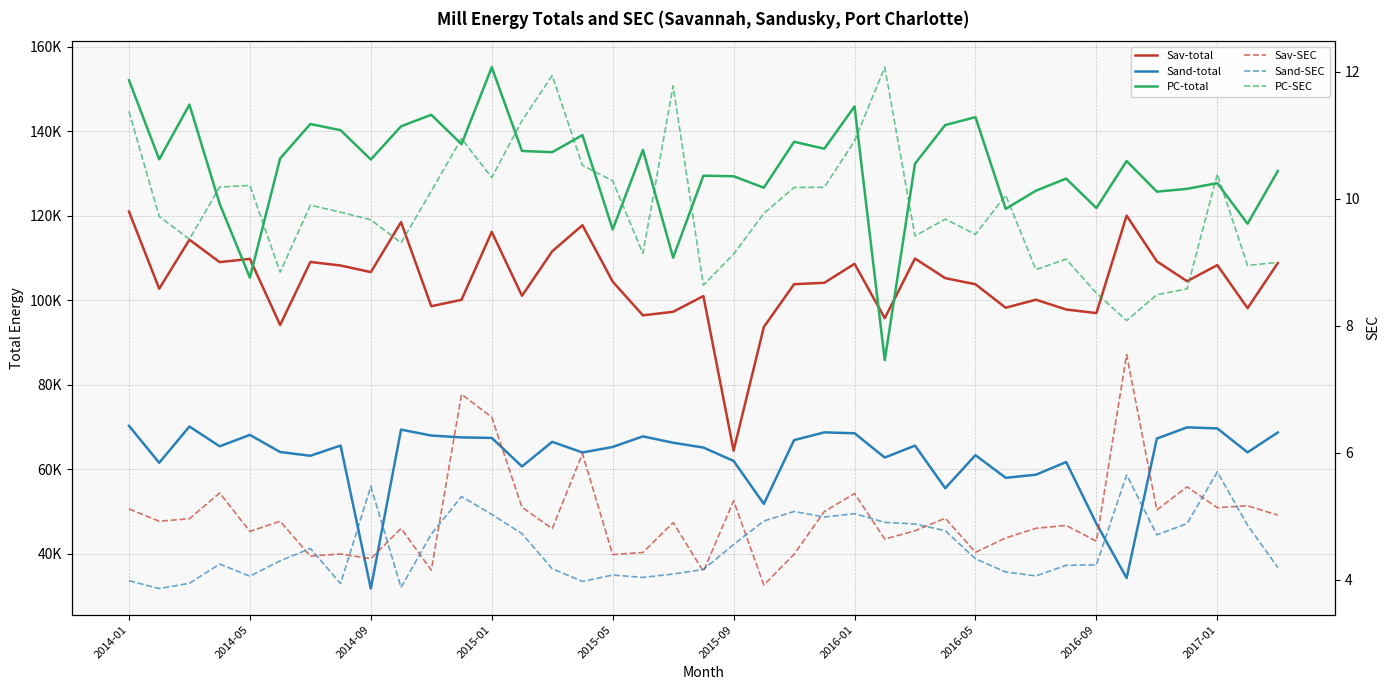

True or false: Sav-total and Sand-SEC intersect in this chart.

False